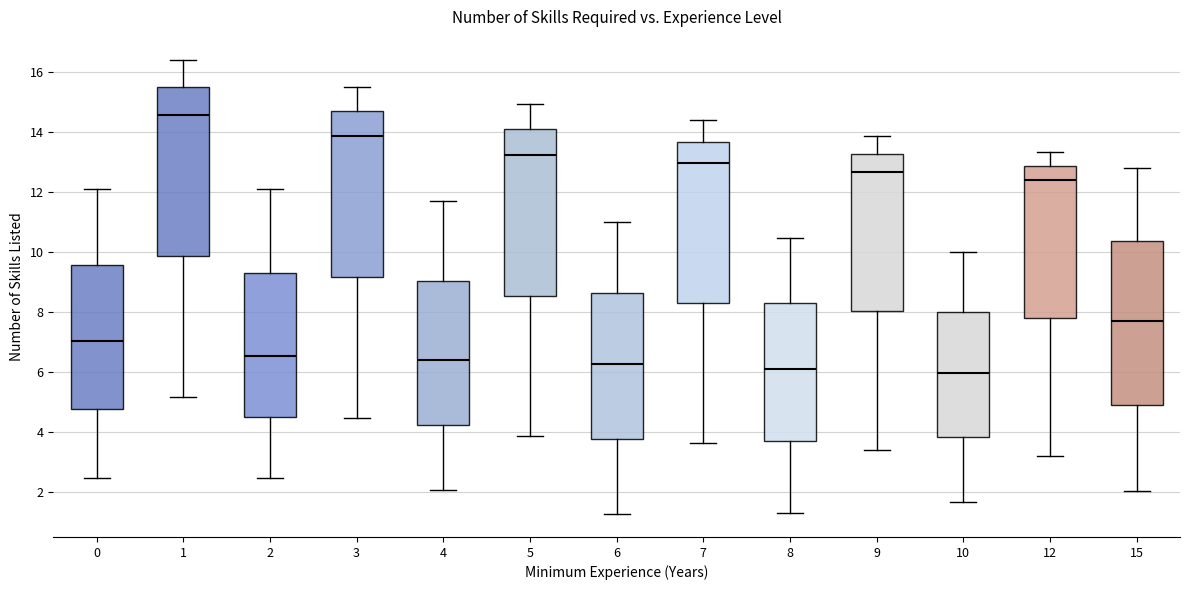

Where is the upper edge of the box at x = 0 on the y-axis? The values are not printed on the chart, so give them approximately, as read against the axis.

9.6